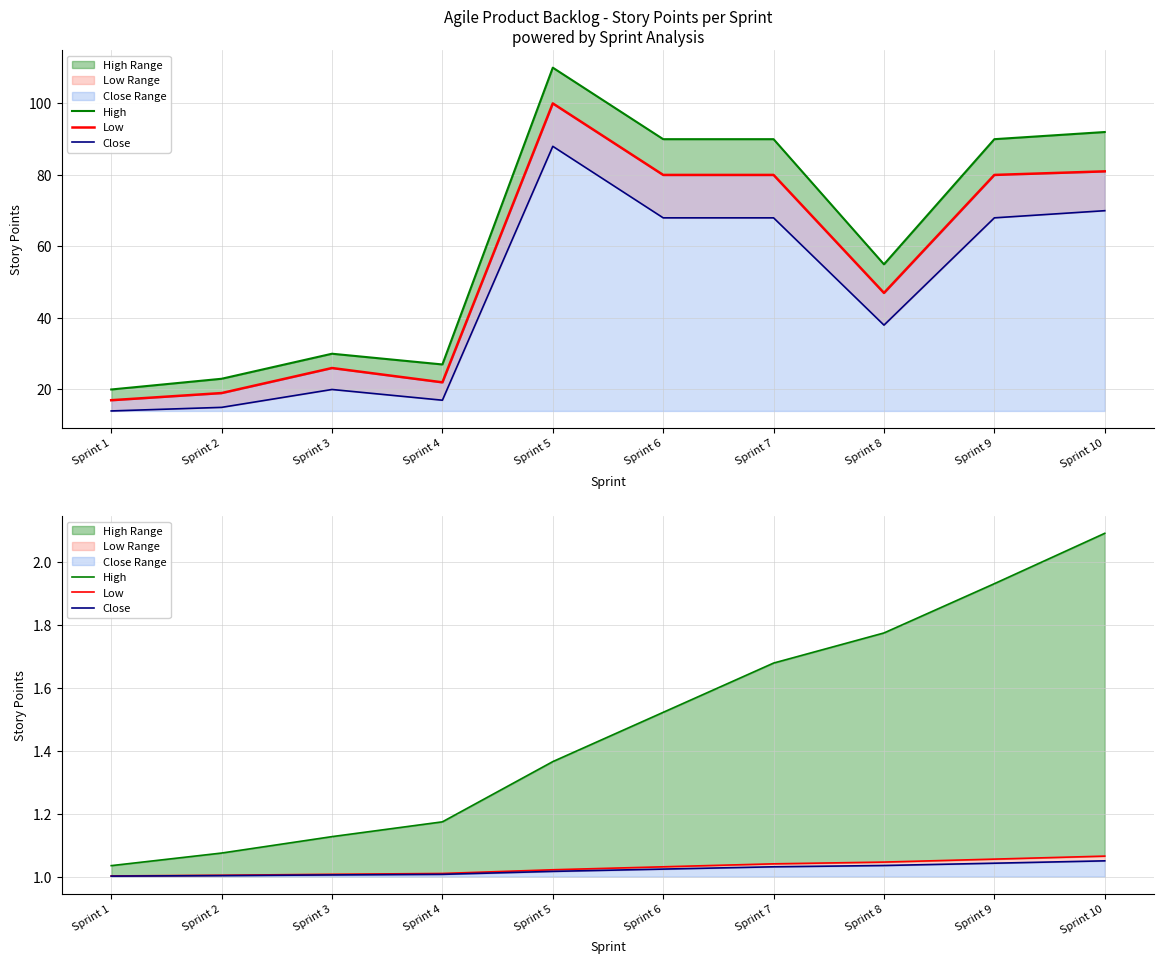

What is the sum of all High values?

14.8